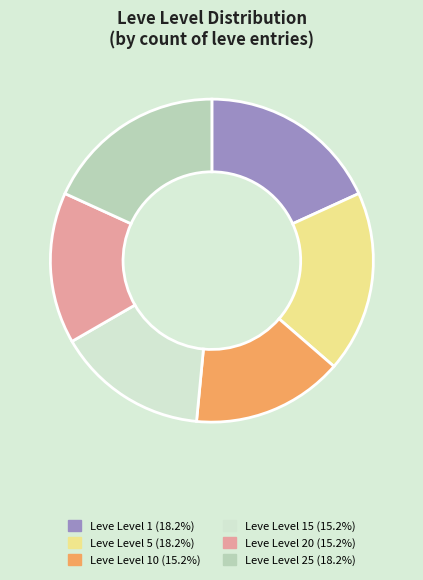

Is there any slice that represents more than half of the pie?

No